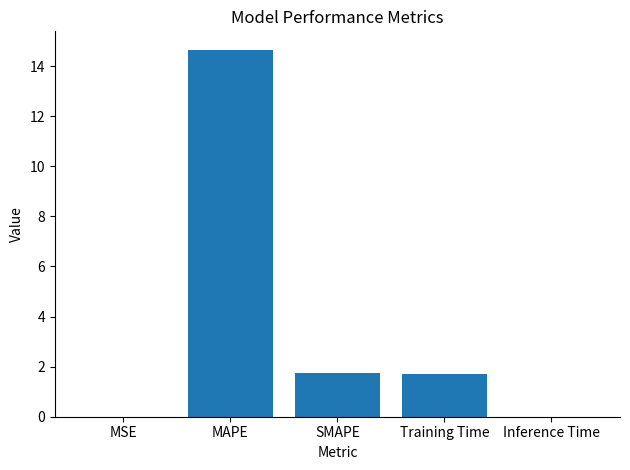

The value at Inference Time is 0.0. True or false?

True